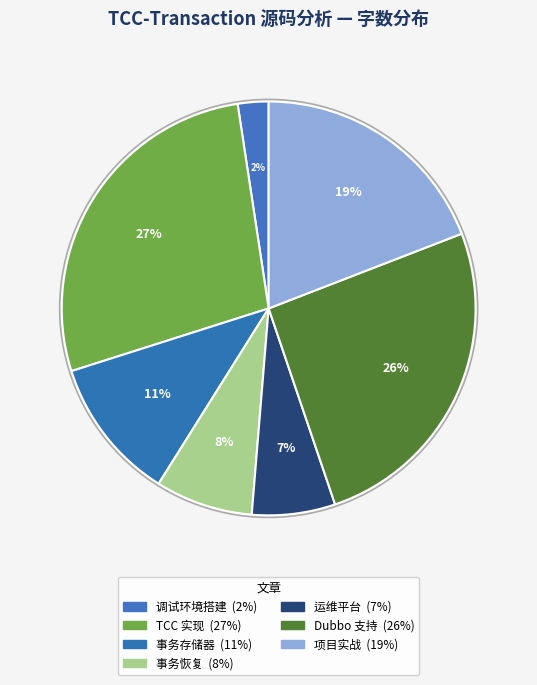

Count the number of slices in the pie.

7